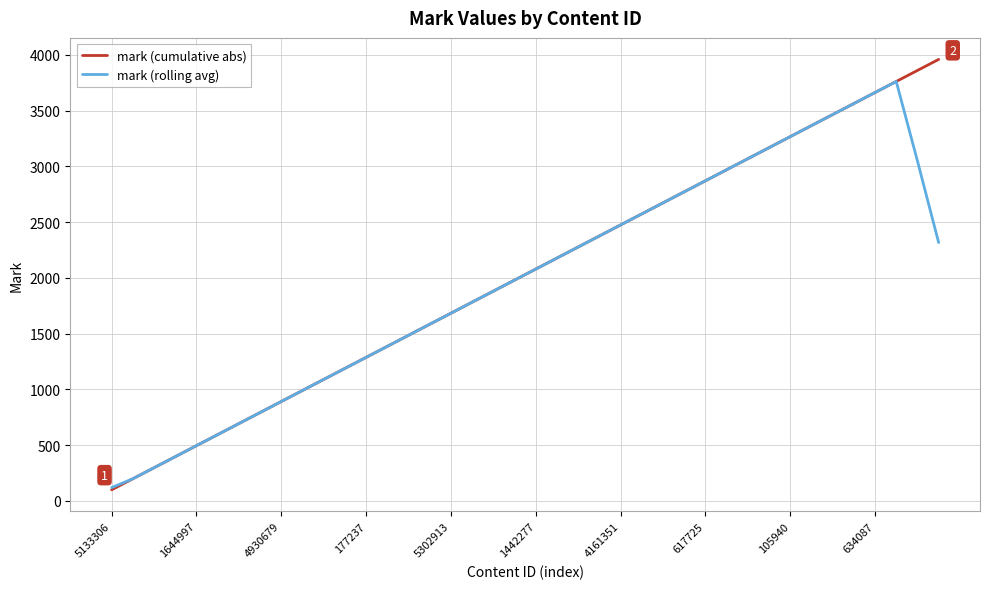

Which series has the largest range (max minus min)?

mark (cumulative abs)